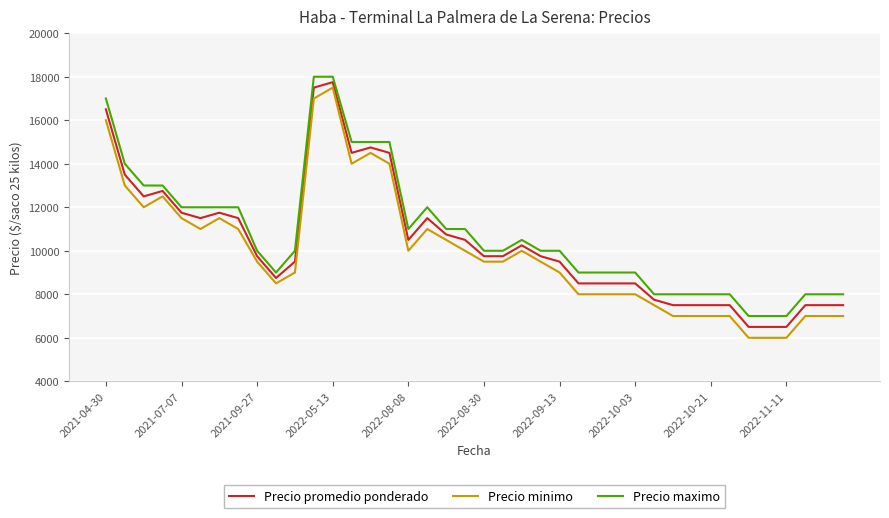

True or false: Precio maximo and Precio minimo cross at least once.

False